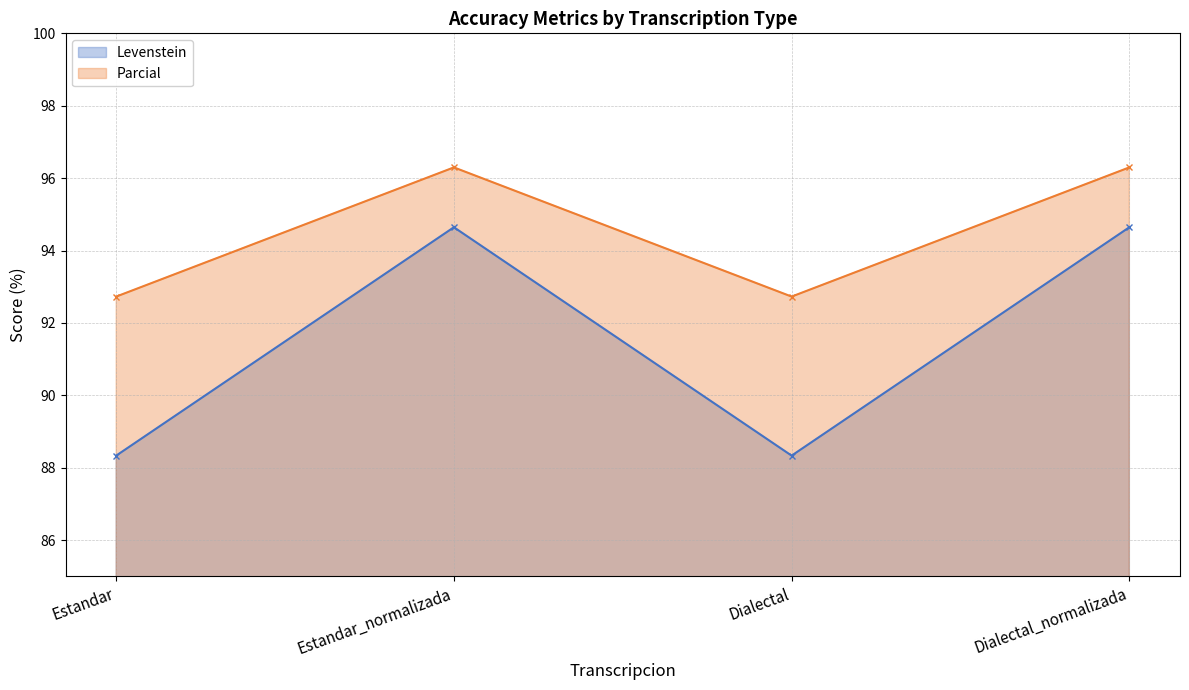

What is the minimum value shown in the chart?

88.3